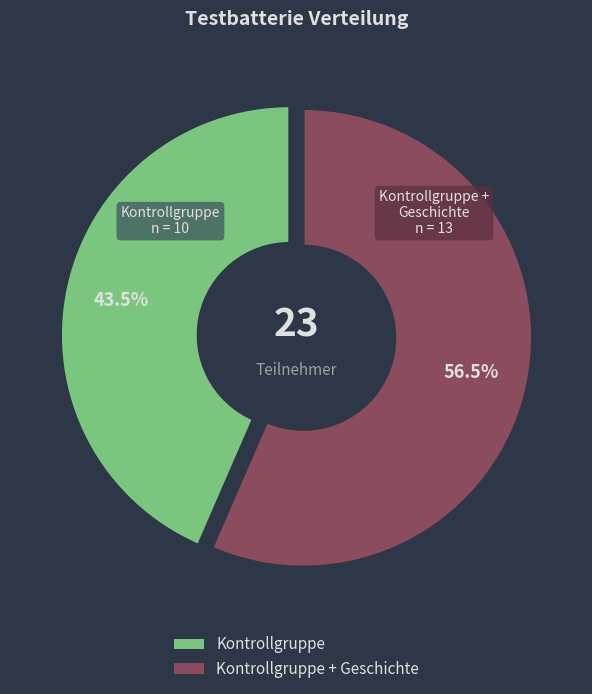

What is the smallest slice in the pie chart?

Kontrollgruppe